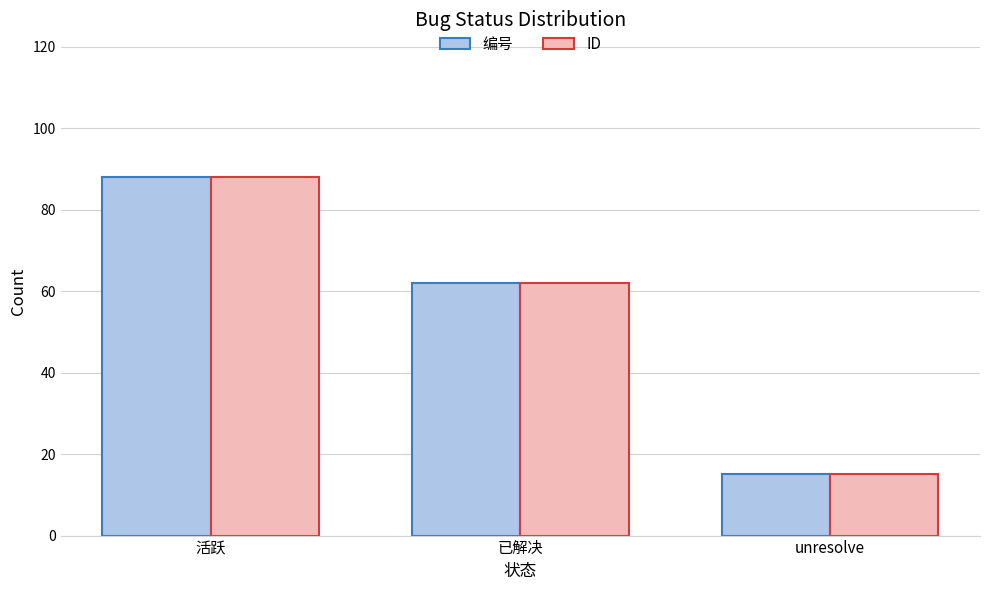

What is the sum of all ID values?

165